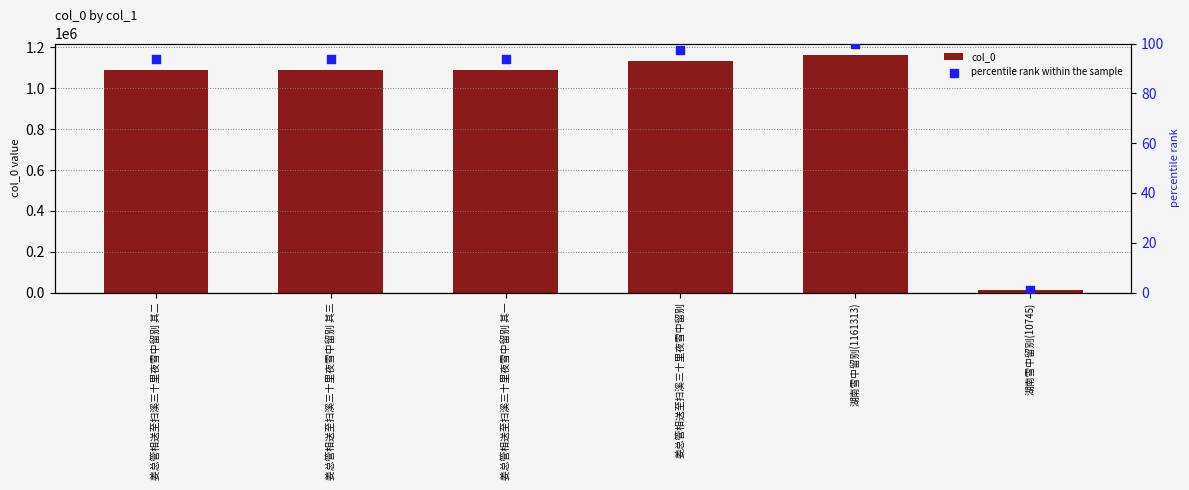

At which category is the sum across all series the highest?

湖南雪中留别(1161313)